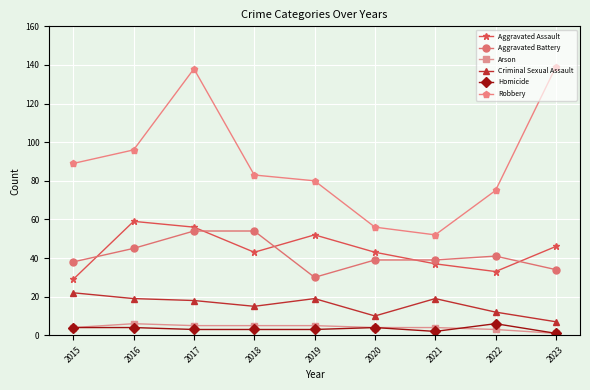

Is the value of Homicide at 2019 greater than the value of Arson at 2017?

No